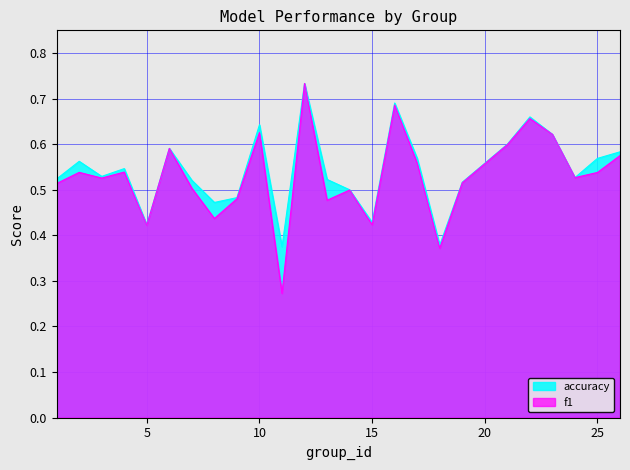

Does the chart have visible grid lines?

Yes